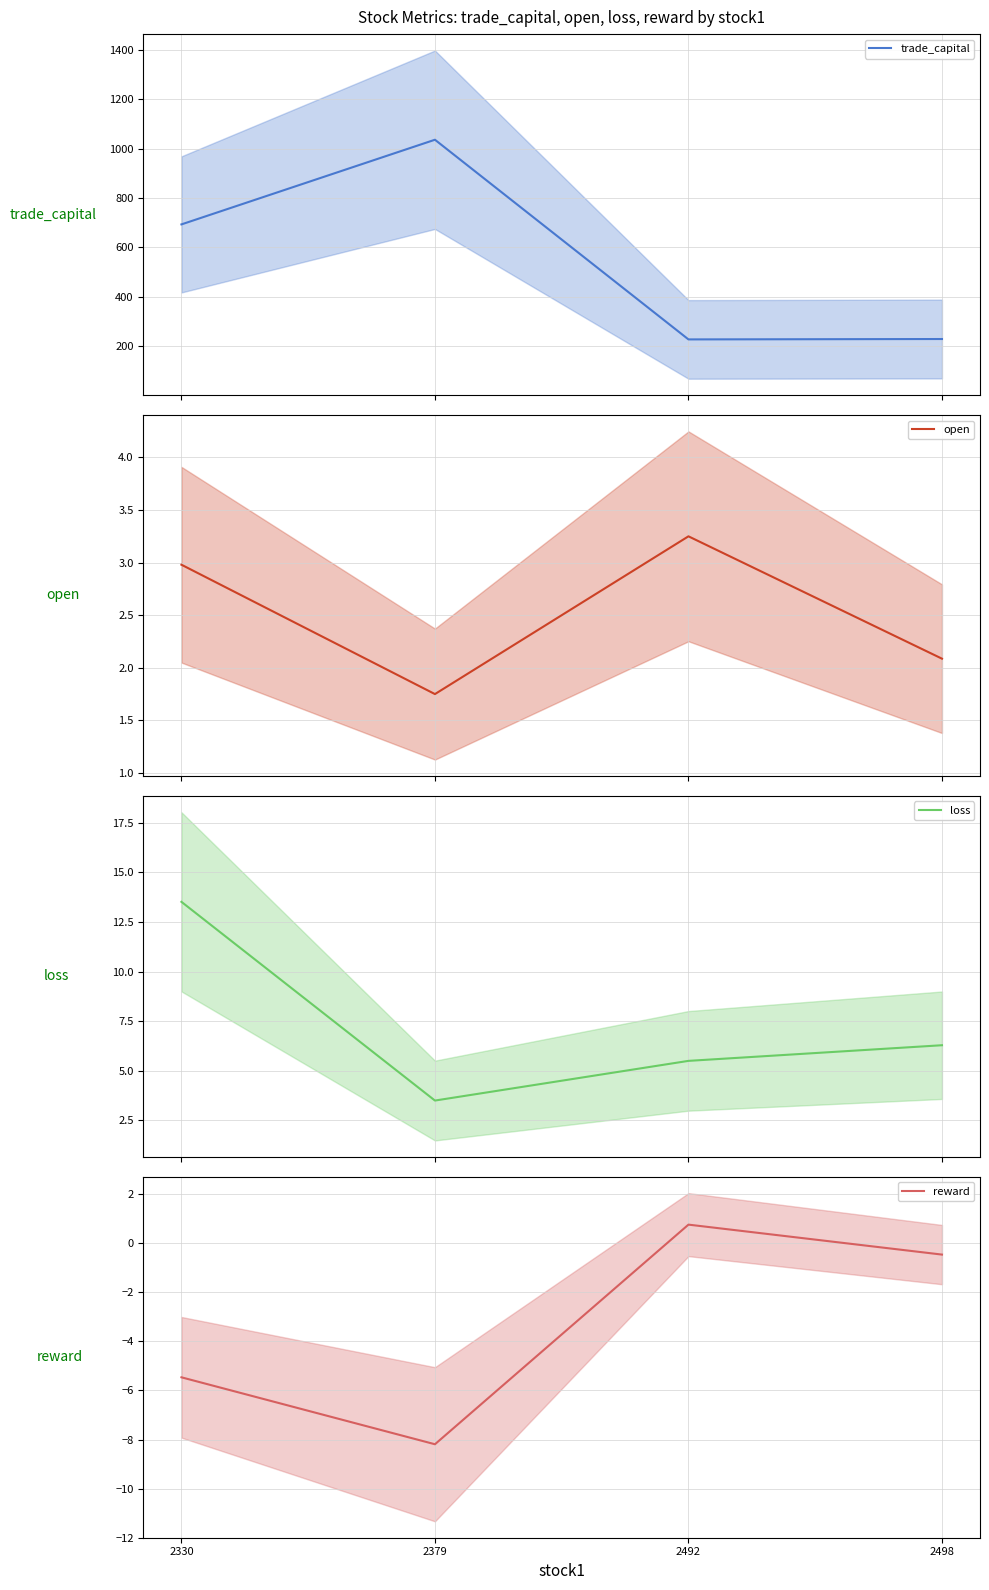

True or false: loss and trade_capital intersect in this chart.

False